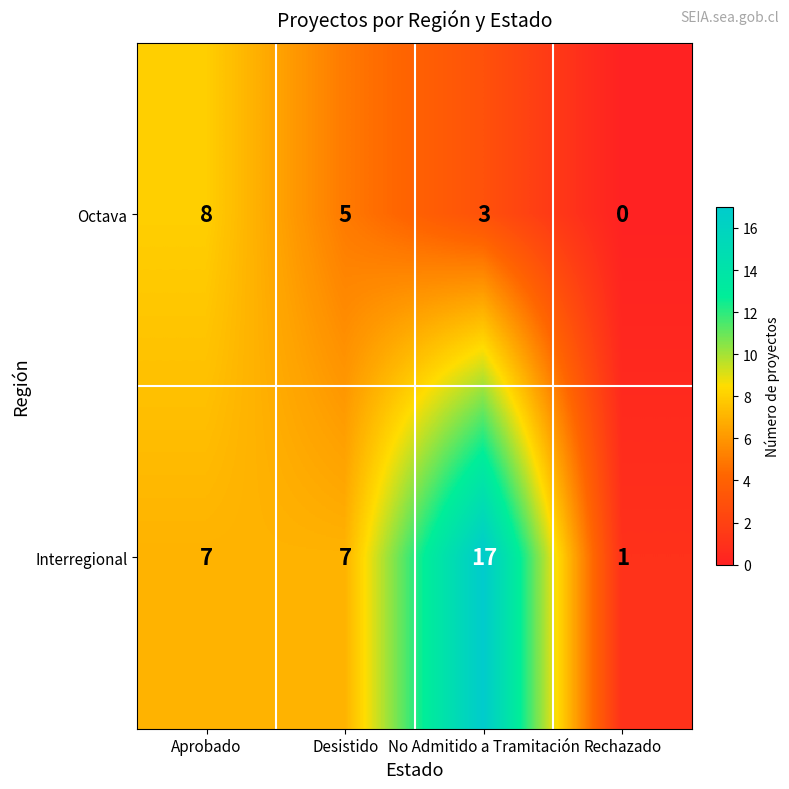

How many Interregional values are between 7 and 17?

3